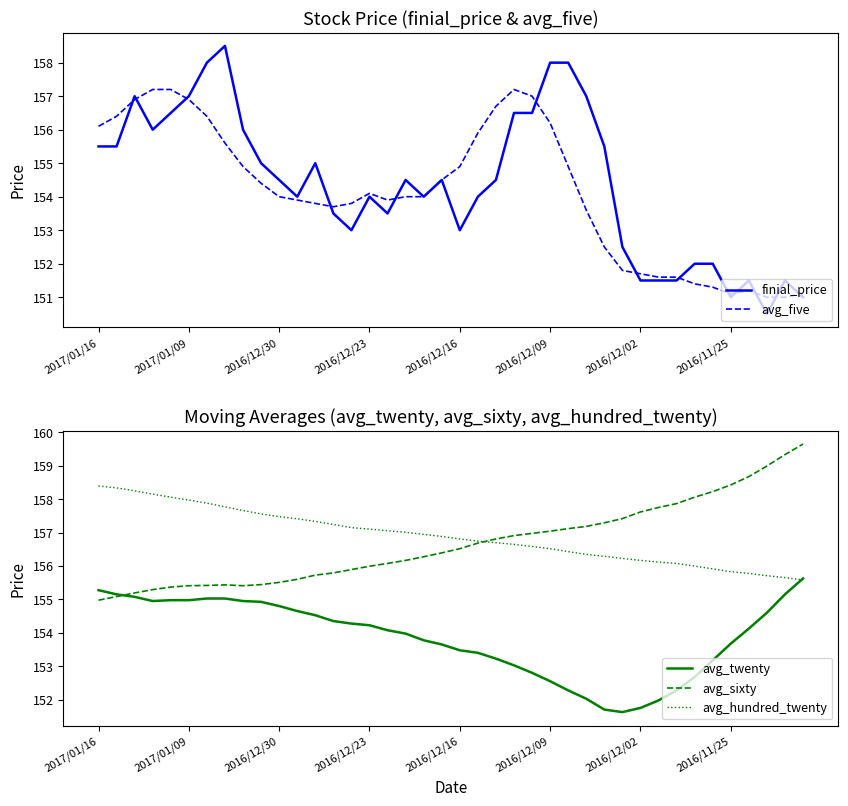

What is the difference between the second highest and second lowest values in the finial_price series?

7.0